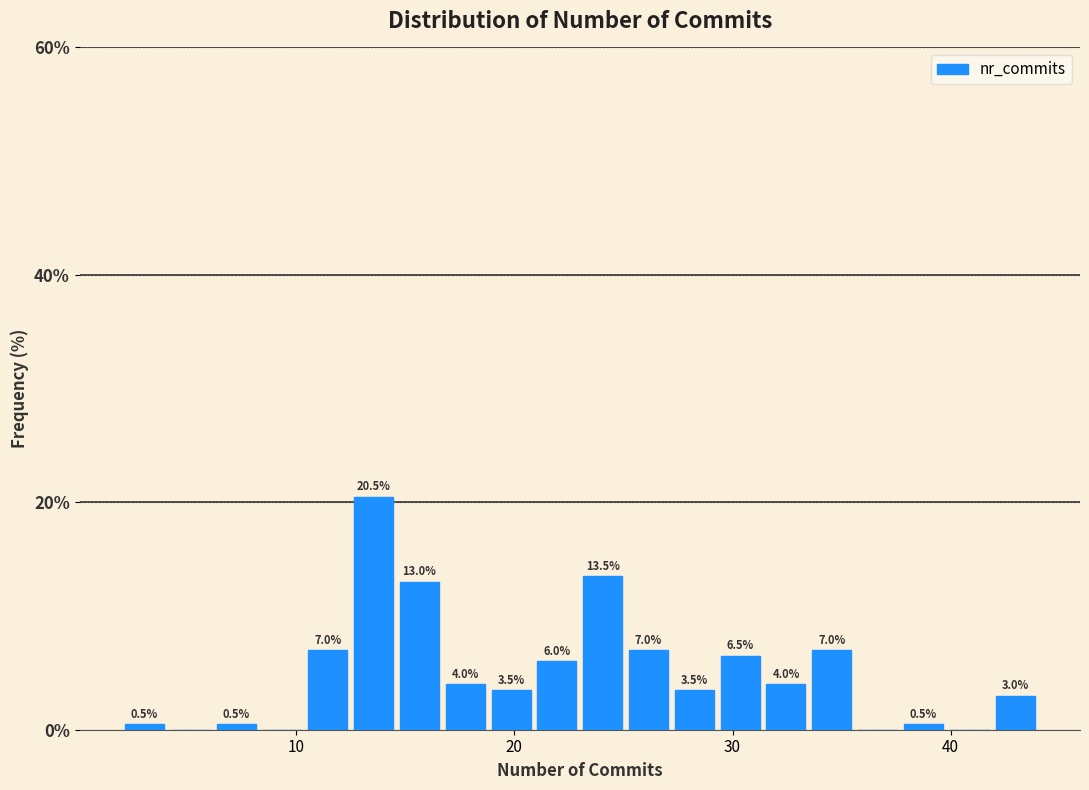

Read against the x-axis, roughly where is the centre of the tallest bar?

14